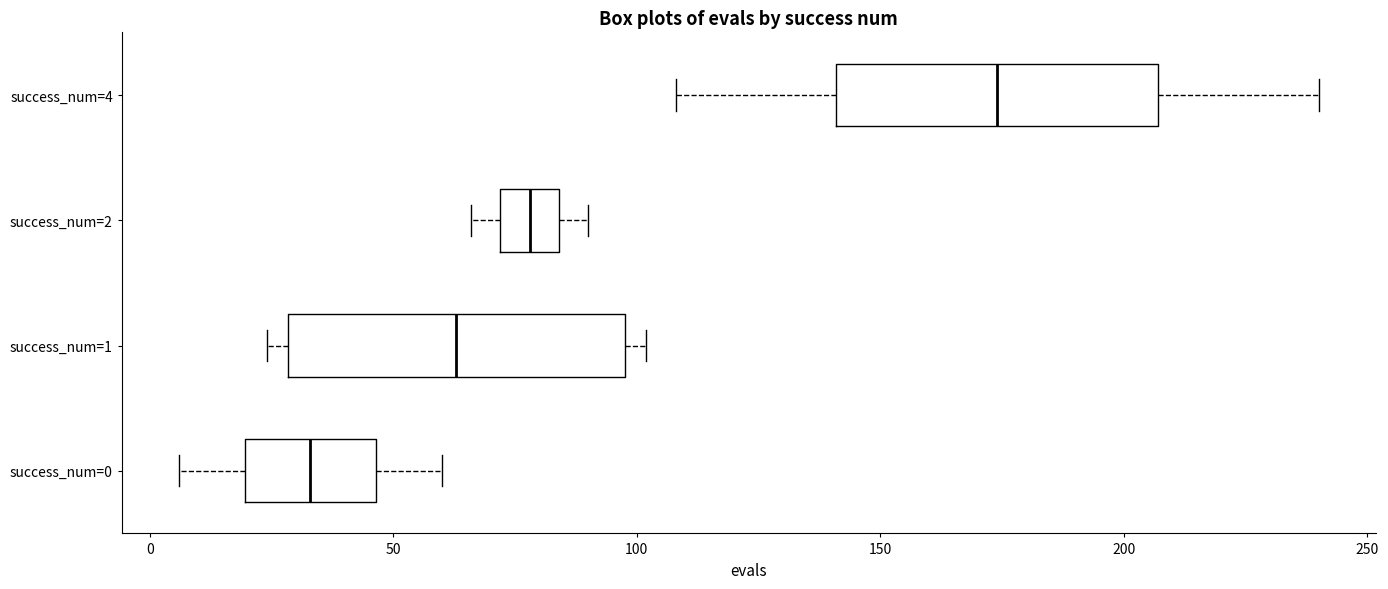

Reading bottom to top, read every box against the x-axis: the position of its median line, the range the box covers, and the ends of its whiskers. The values are not printed on the chart, so give them approximately, as read against the axis.

success_num=0: median 35, box 20 to 45, whiskers 5 to 60
success_num=1: median 65, box 30 to 100, whiskers 25 to 100 (just right of the box's right edge)
success_num=2: median 80, box 70 to 85, whiskers 65 to 90
success_num=4: median 175, box 140 to 205, whiskers 110 to 240